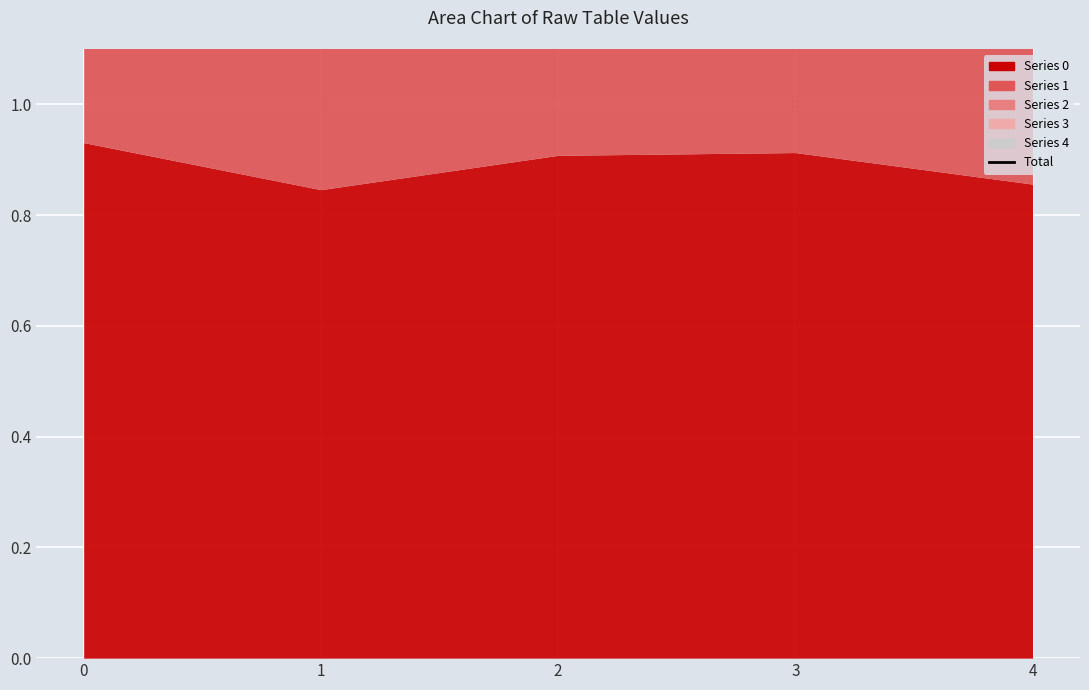

Where is the first local minimum?

1